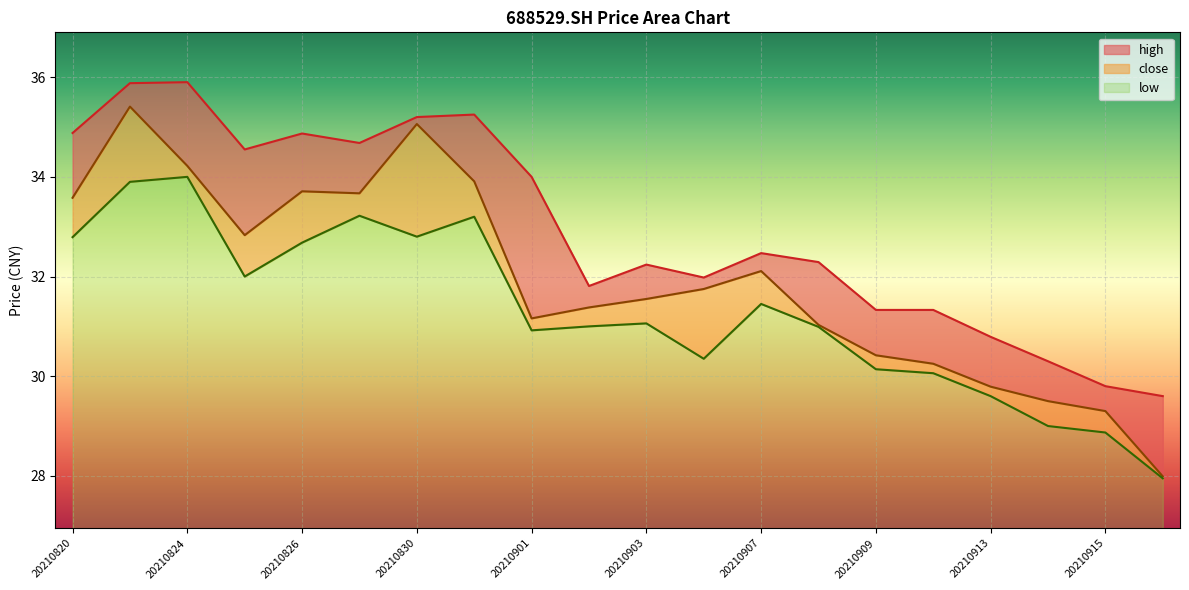

At which label is high closest to 32?

20210906